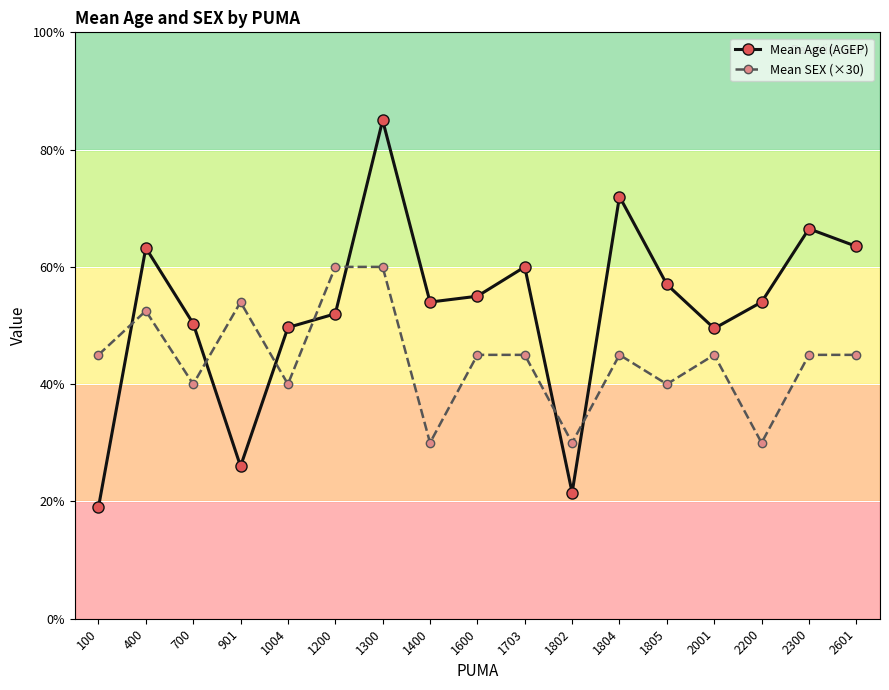

How many lines are shown in the chart?

2